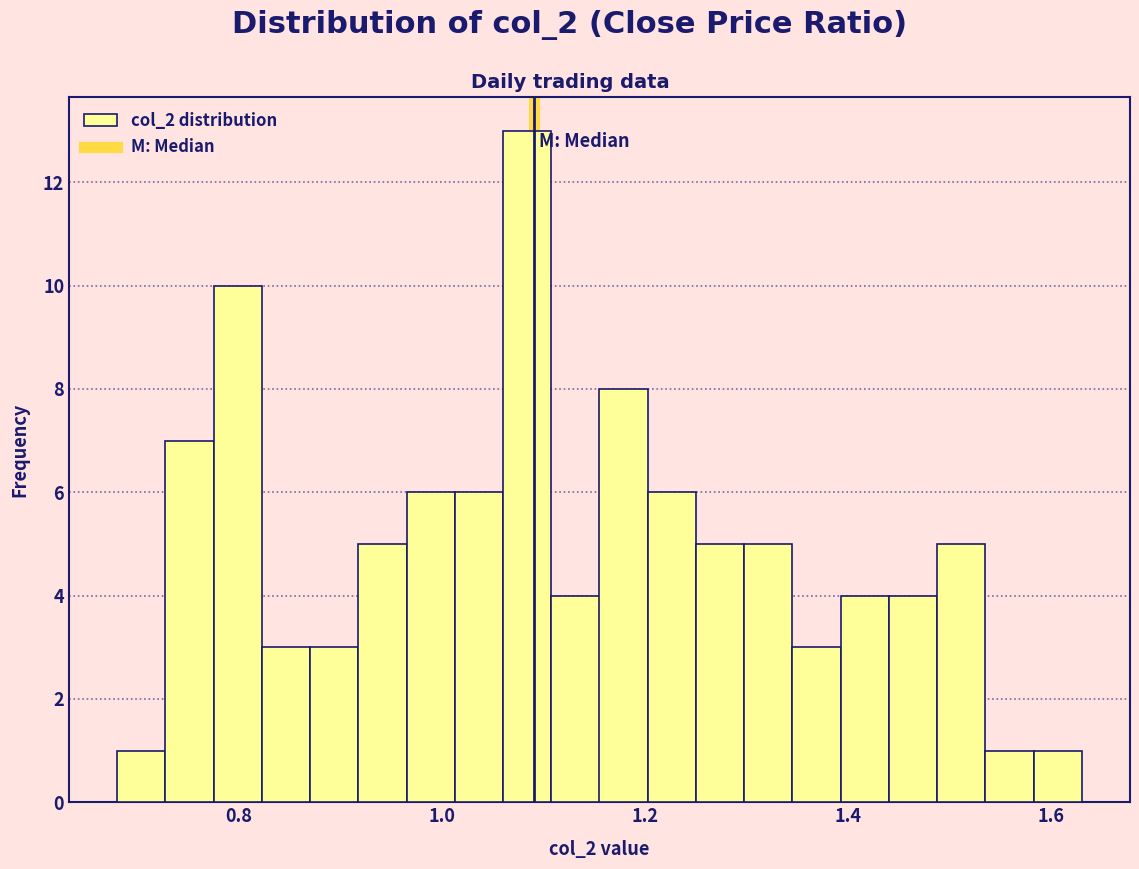

Around what value on the x-axis is the tallest bar? Give the approximate position of its centre, as read against the axis.

1.08